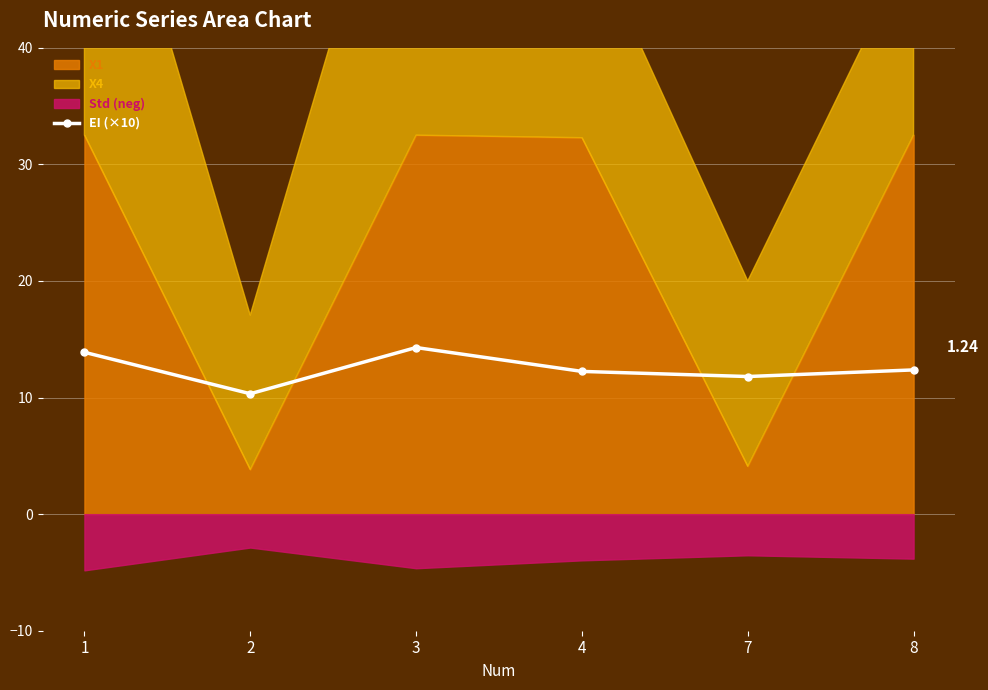

Rank the categories by value from highest to lowest.

3, 1, 8, 4, 7, 2